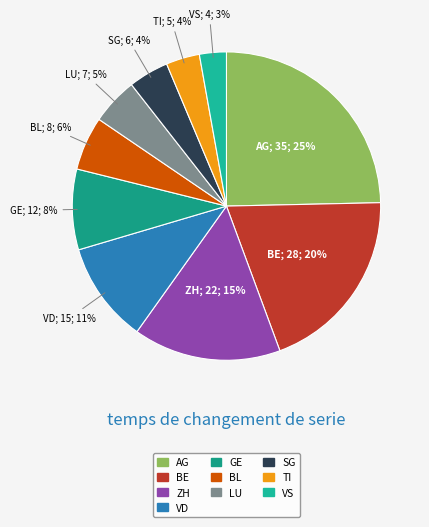

What percentage is the LU slice, to the nearest percent?

5%